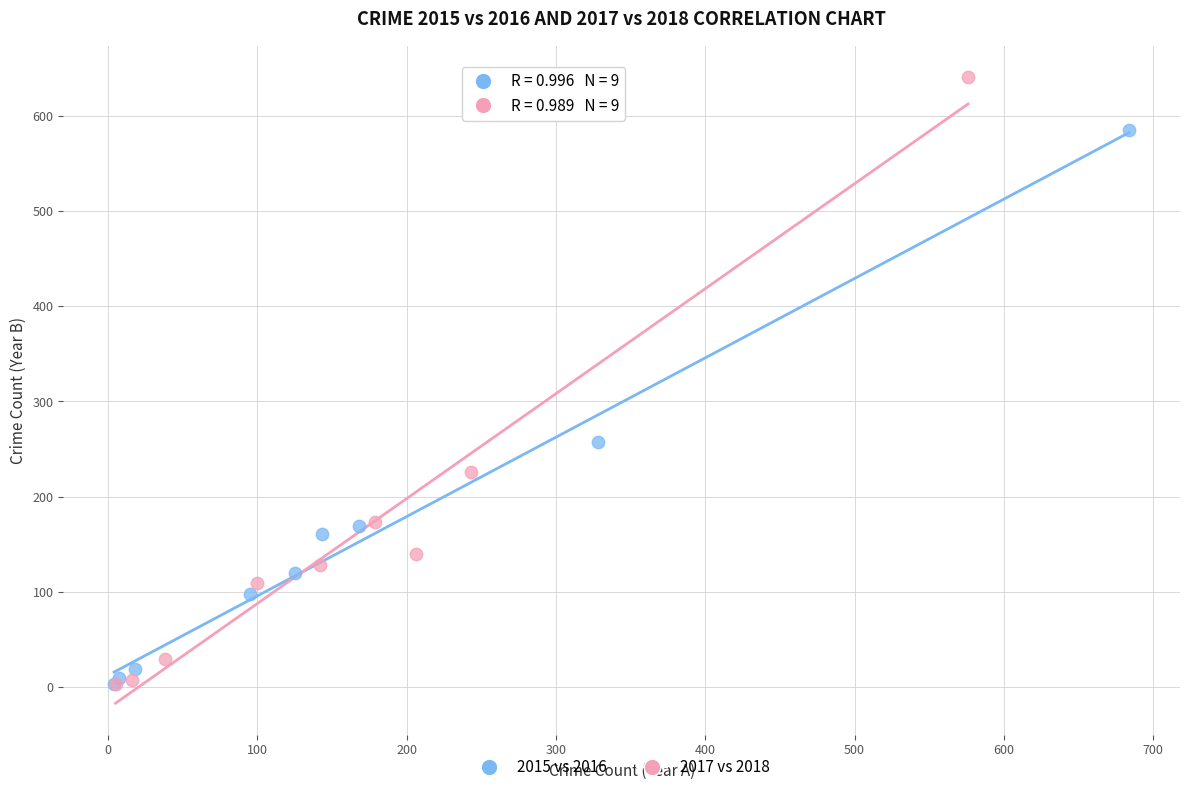

Which series has the largest Y range (max minus min)?

2017 vs 2018